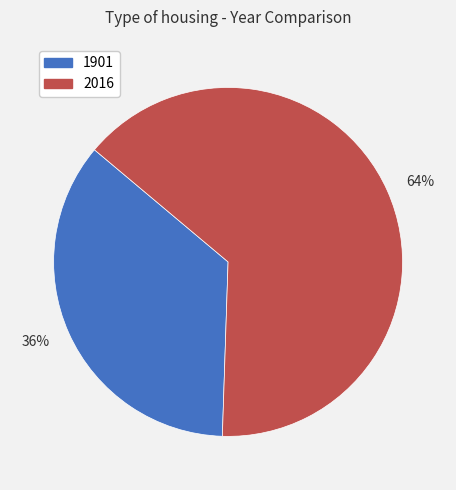

Which category has the biggest portion of the pie?

64%